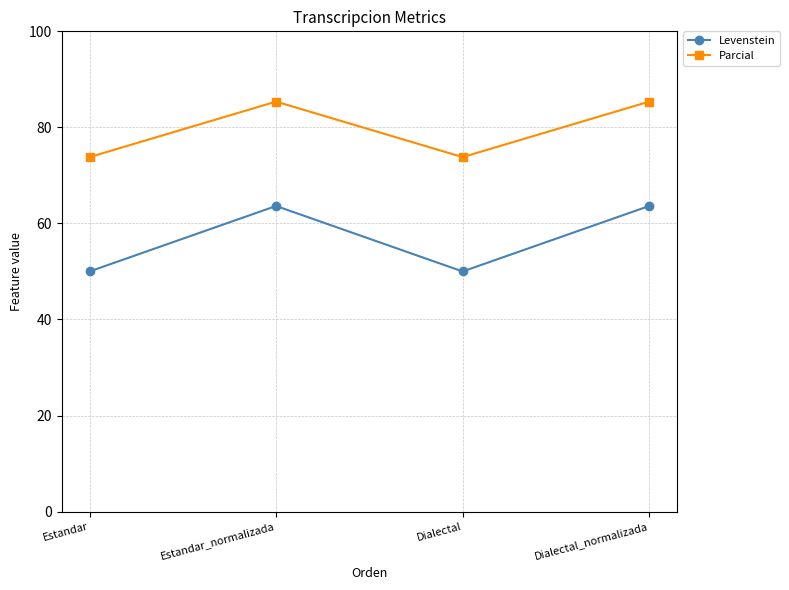

At which category does Levenstein reach its first local peak?

Estandar_normalizada